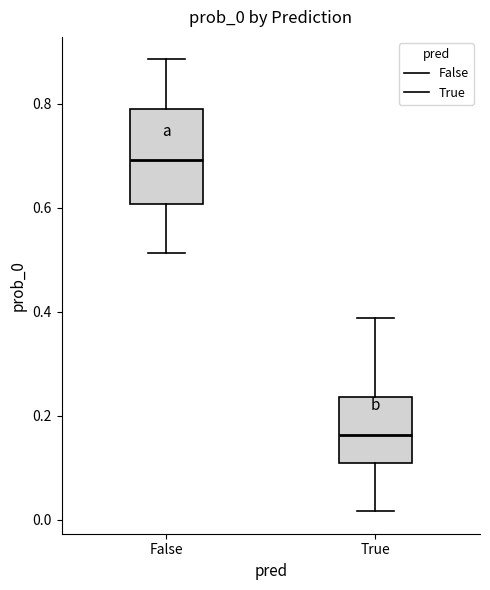

Which box is the tallest, from its lower edge to its upper edge?

False